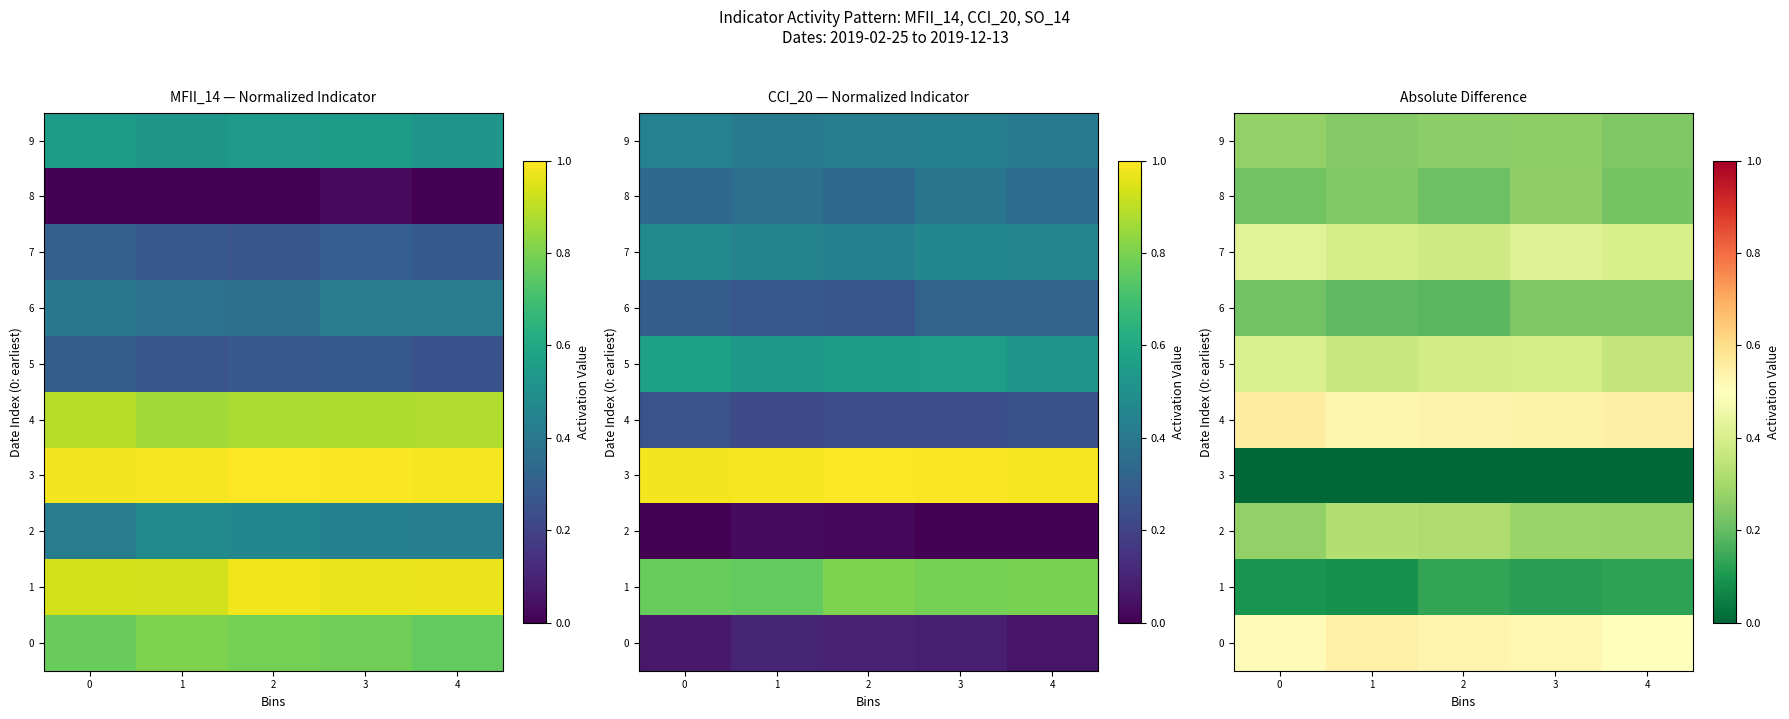

True or false: 5 has a value of 0.4 at 4.

True